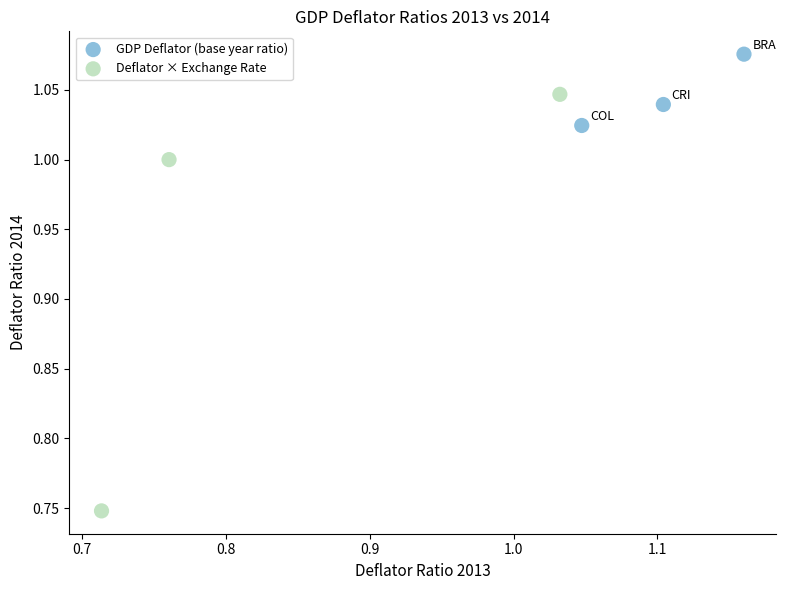

Which series has the largest Y range (max minus min)?

Deflator × Exchange Rate